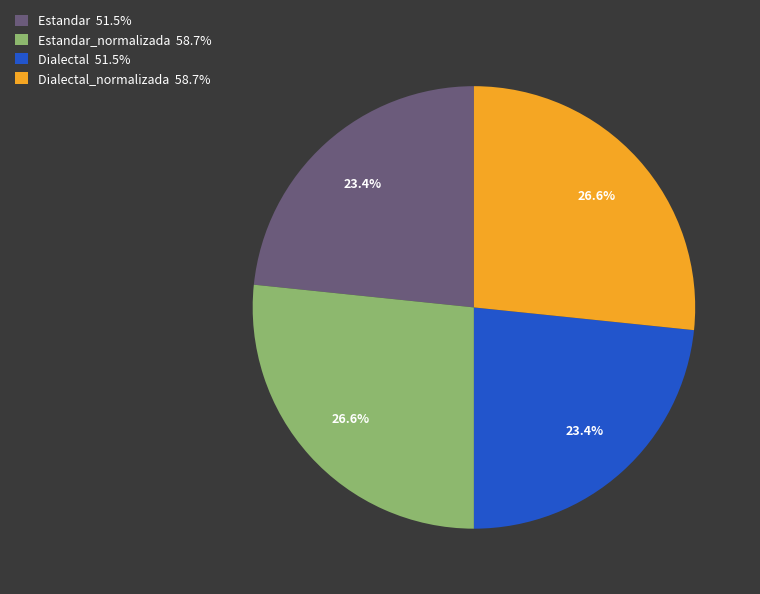

Is Estandar 51.5% the majority of the pie?

No